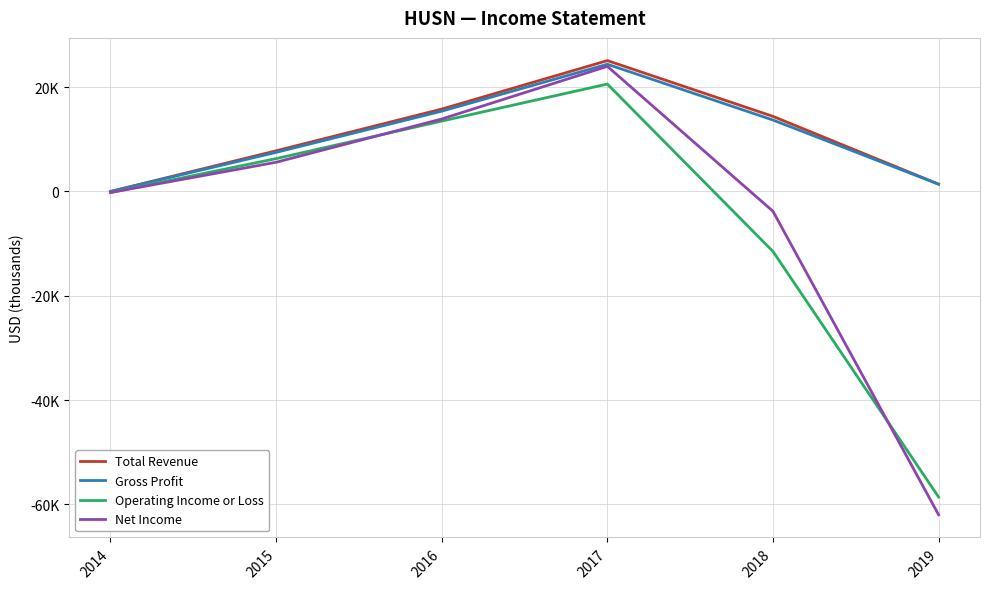

How many interior local peaks does the Total Revenue series have?

1